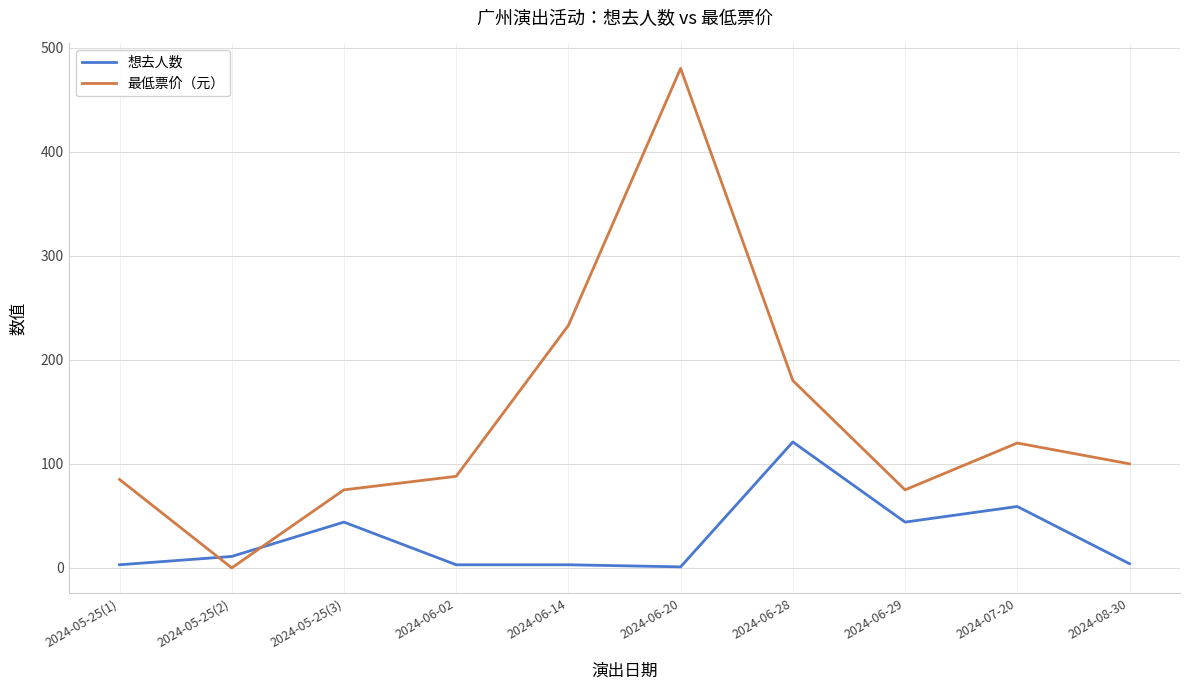

At which category is the sum across all series the highest?

2024-06-20